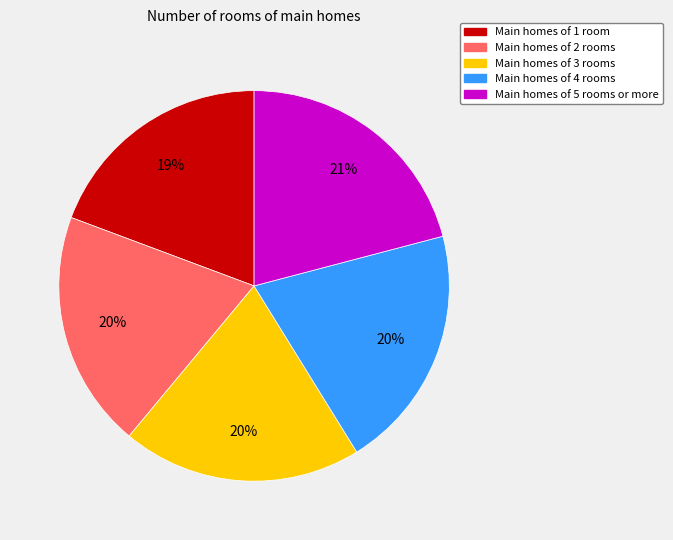

Is there a majority slice in this chart?

No